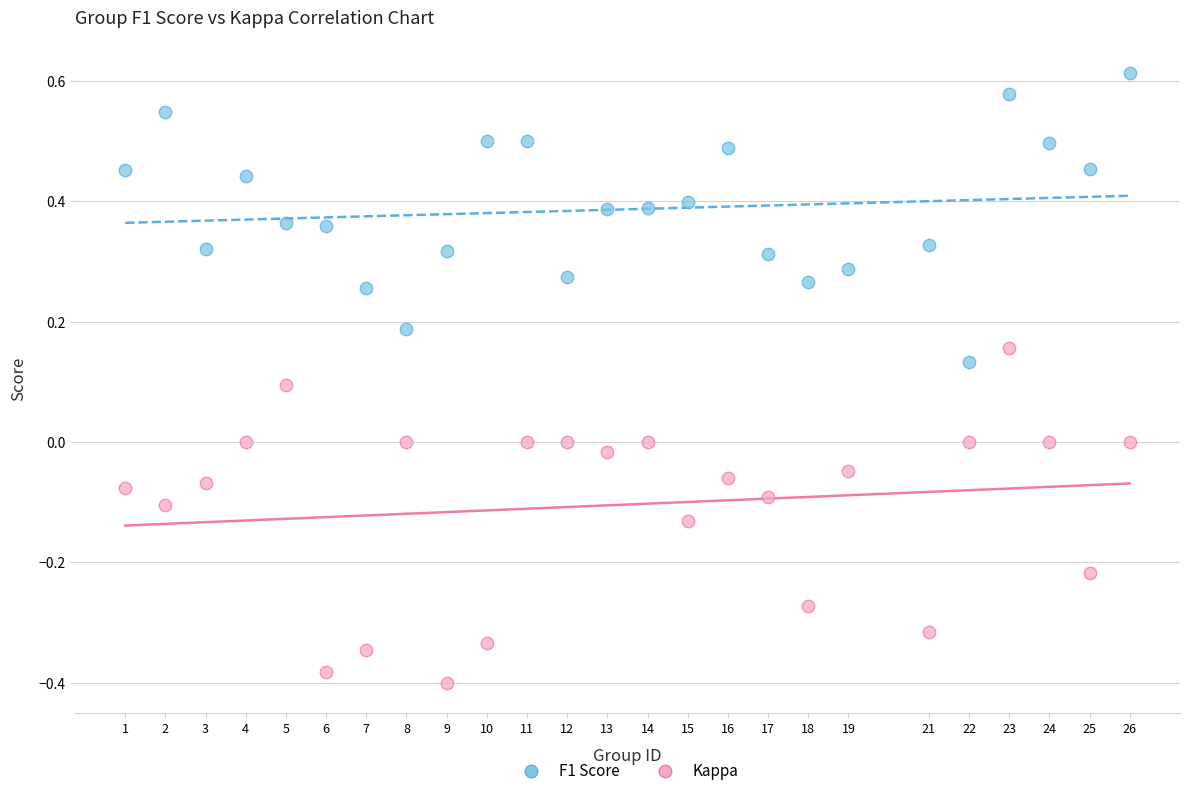

Which series contains the lowest Y value?

Kappa